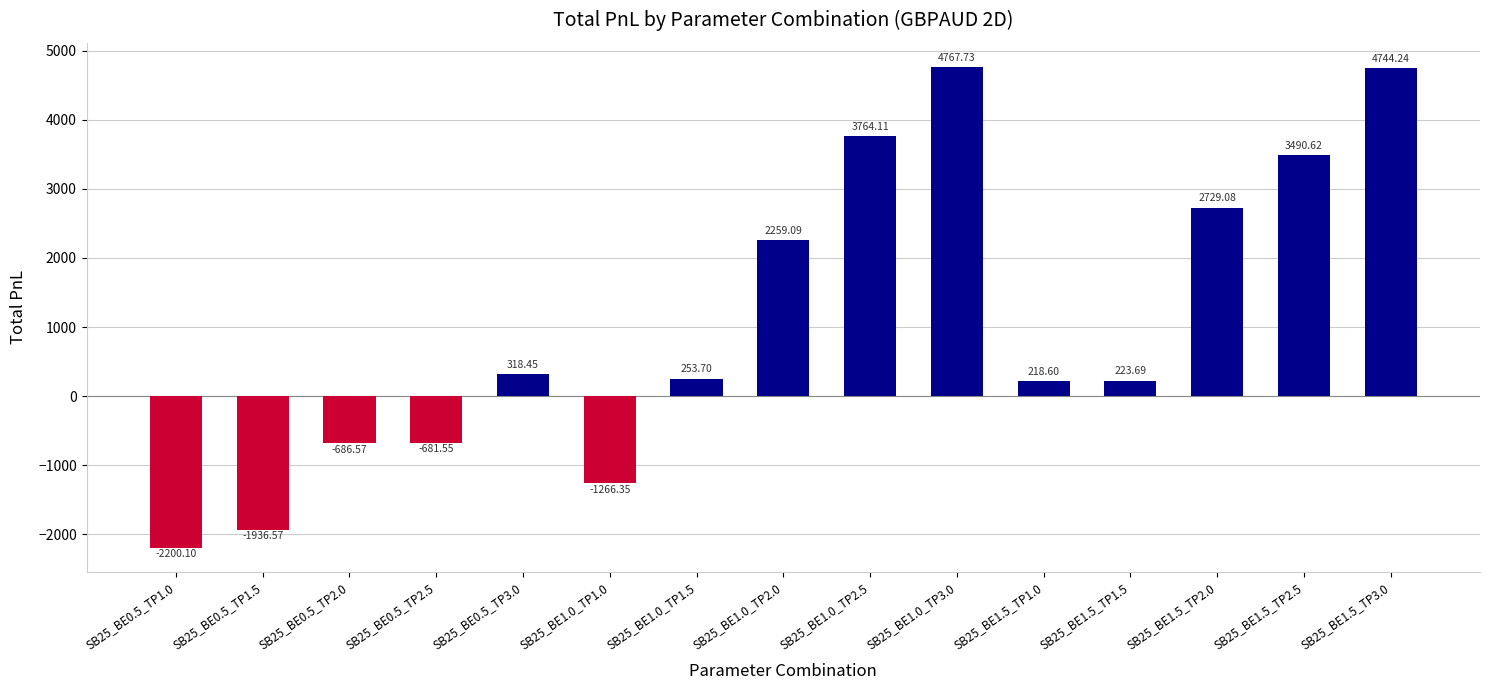

Where is the data nearest to the value 1283?

SB25_BE0.5_TP3.0